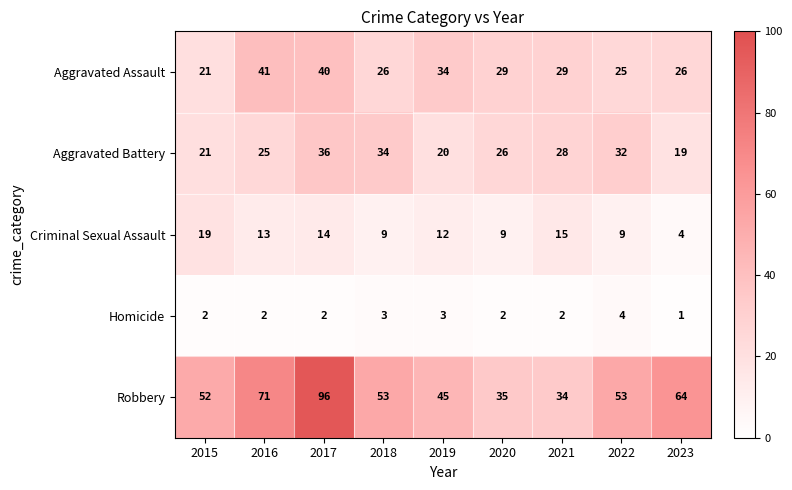

What is the average value of the Aggravated Assault series?

30